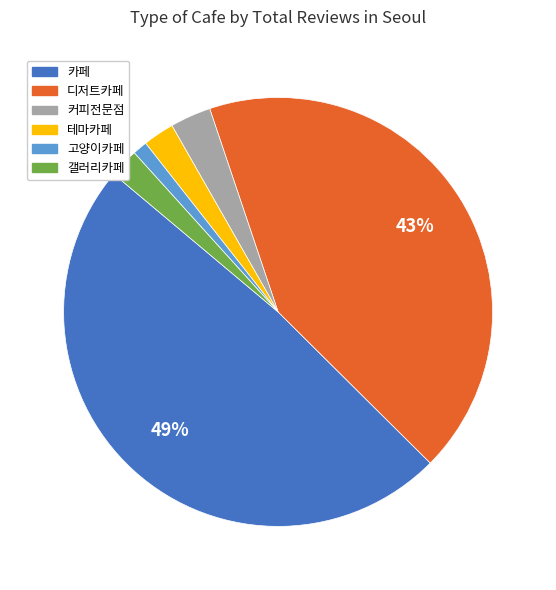

Which slice is the smallest?

고양이카페